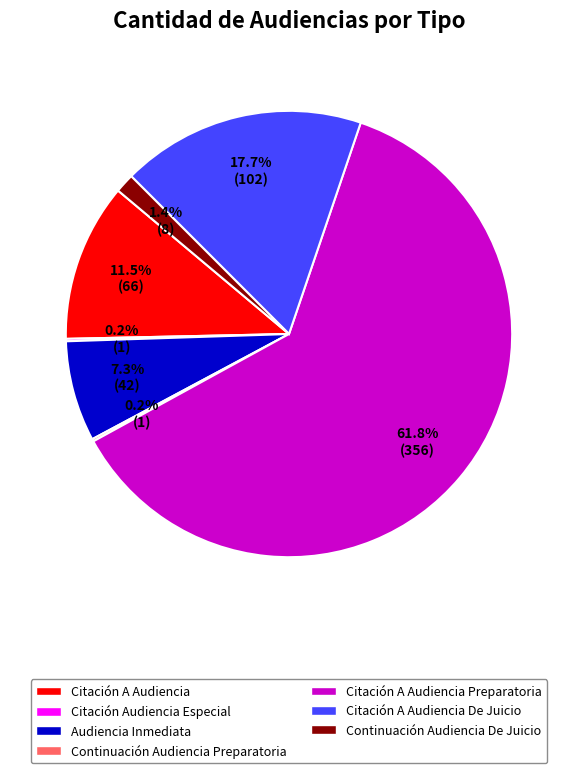

Does Citación A Audiencia represent more than half of the total?

No